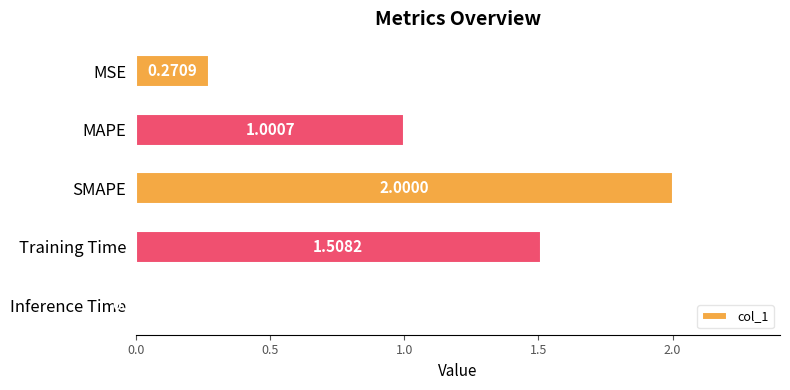

What is the label of the 3rd bar from the bottom?

SMAPE